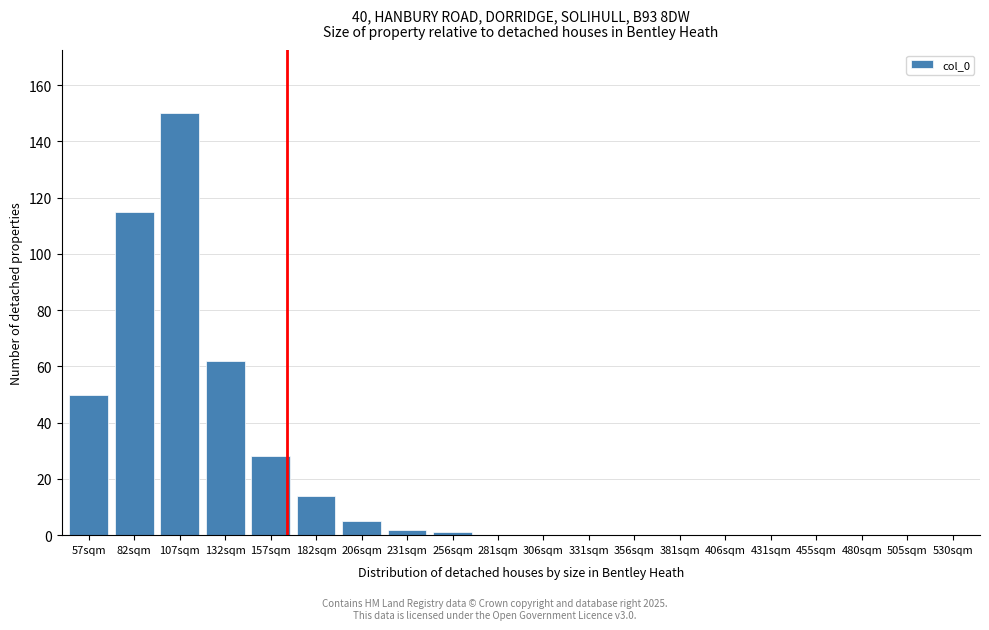

Reading left to right, transcribe all the data shown in this chart.

57sqm=50	82sqm=115	107sqm=150	132sqm=62	157sqm=28	182sqm=14	206sqm=5	231sqm=2	256sqm=1	281sqm=0	306sqm=0	331sqm=0	356sqm=0	381sqm=0	406sqm=0	431sqm=0	455sqm=0	480sqm=0	505sqm=0	530sqm=0